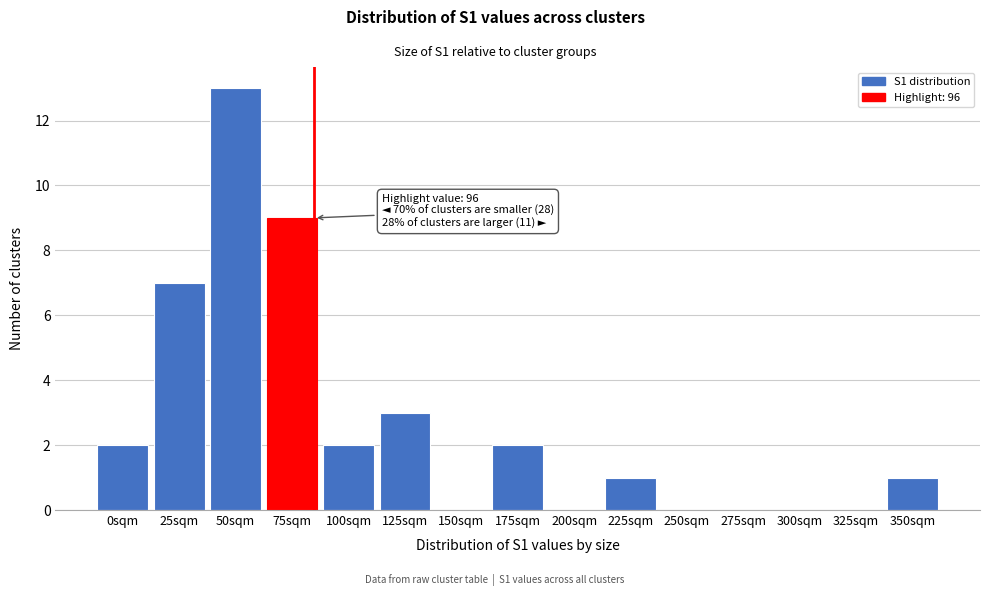

Reading left to right, transcribe all the data shown in this chart.

0sqm=2	25sqm=7	50sqm=13	75sqm=9	100sqm=2	125sqm=3	150sqm=0	175sqm=2	200sqm=0	225sqm=1	250sqm=0	275sqm=0	300sqm=0	325sqm=0	350sqm=1